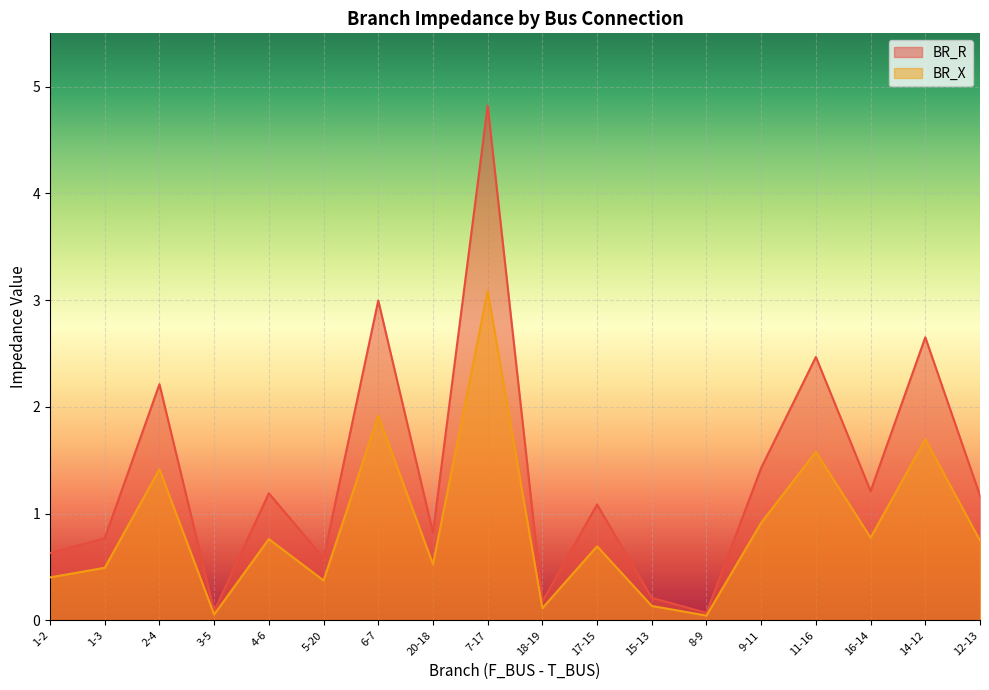

What are all the series names shown in the legend?

BR_R, BR_X